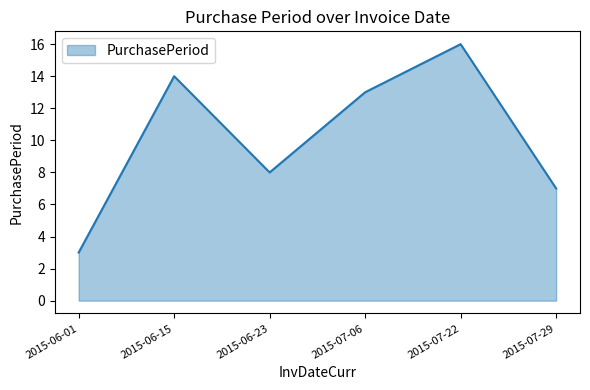

How many values are below 13?

3